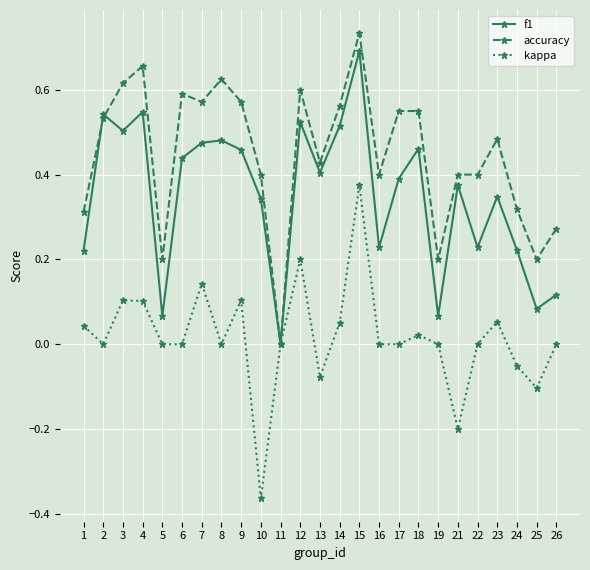

At which category is the sum across all series the highest?

15